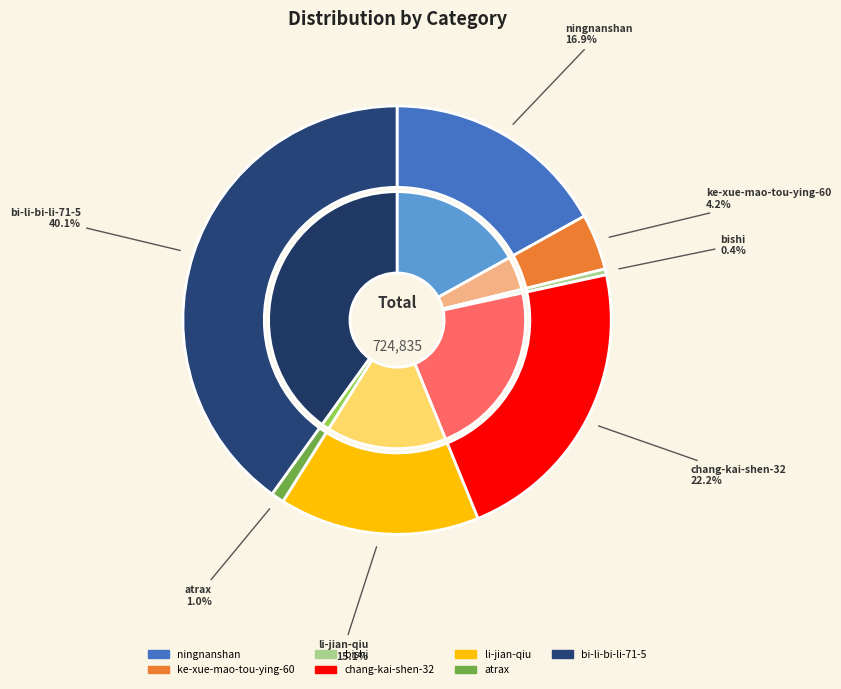

Is there any slice that represents more than half of the pie?

No